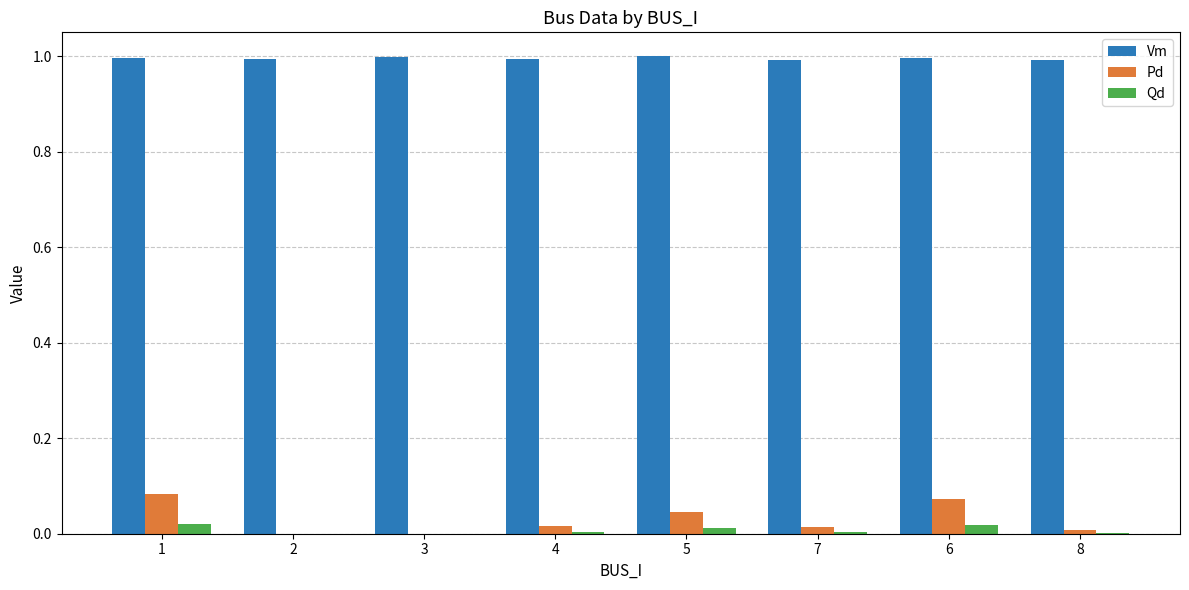

What is the maximum value shown in the chart?

1.0